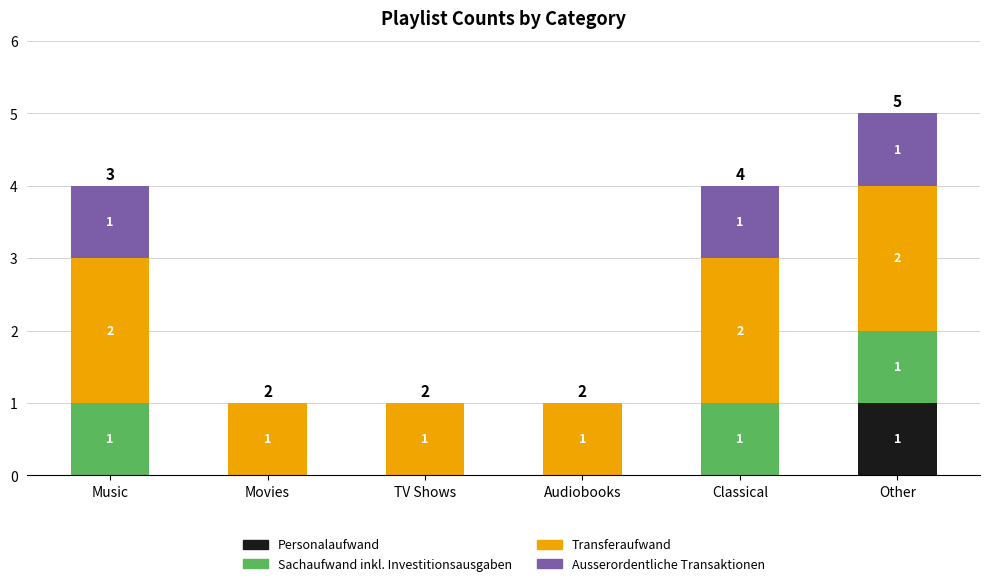

The Personalaufwand series shows 2 at Other. True or false?

False